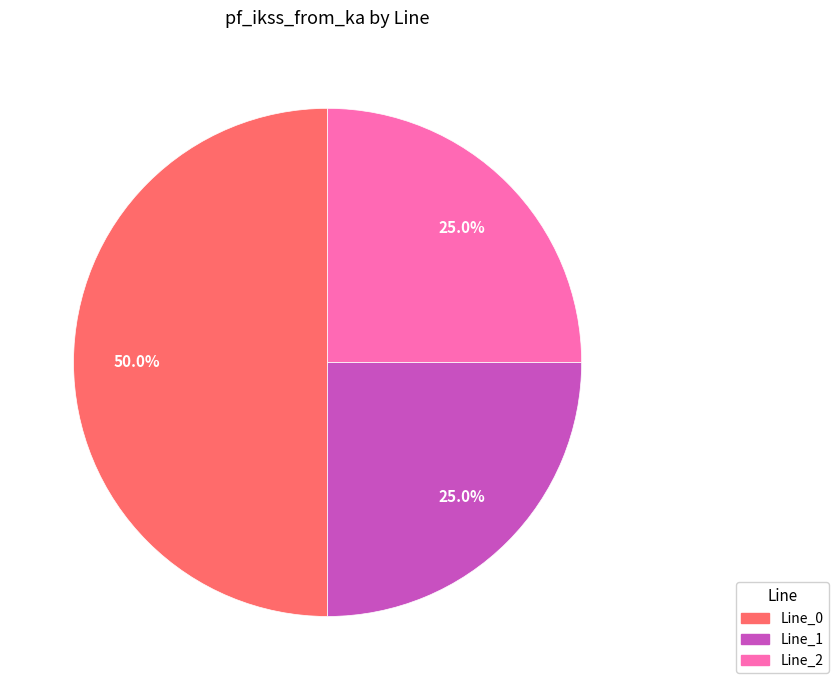

Does Line_2 account for over 50% of the chart?

No